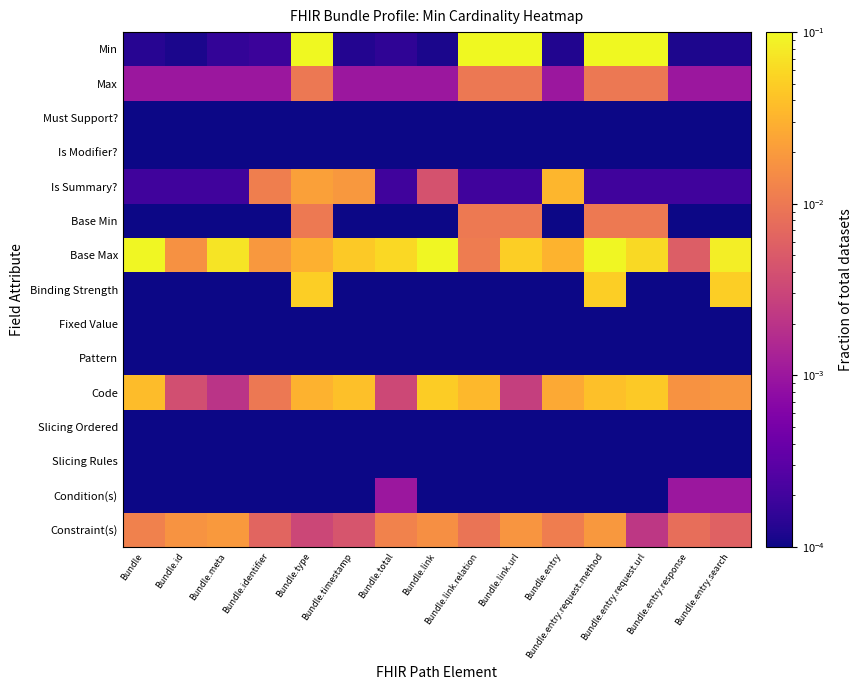

Reading left to right, transcribe all the data shown in this chart.

Min: Bundle=0.0	Bundle.id=0.0	Bundle.meta=0.0	Bundle.identifier=0.0	Bundle.type=0.1	Bundle.timestamp=0.0	Bundle.total=0.0	Bundle.link=0.0	Bundle.link.relation=0.1	Bundle.link.url=0.1	Bundle.entry=0.0	Bundle.entry.request.method=0.1	Bundle.entry.request.url=0.1	Bundle.entry.response=0.0	Bundle.entry.search=0.0
Max: Bundle=0.0	Bundle.id=0.0	Bundle.meta=0.0	Bundle.identifier=0.0	Bundle.type=0.0	Bundle.timestamp=0.0	Bundle.total=0.0	Bundle.link=0.0	Bundle.link.relation=0.0	Bundle.link.url=0.0	Bundle.entry=0.0	Bundle.entry.request.method=0.0	Bundle.entry.request.url=0.0	Bundle.entry.response=0.0	Bundle.entry.search=0.0
Must Support?: Bundle=0.0	Bundle.id=0.0	Bundle.meta=0.0	Bundle.identifier=0.0	Bundle.type=0.0	Bundle.timestamp=0.0	Bundle.total=0.0	Bundle.link=0.0	Bundle.link.relation=0.0	Bundle.link.url=0.0	Bundle.entry=0.0	Bundle.entry.request.method=0.0	Bundle.entry.request.url=0.0	Bundle.entry.response=0.0	Bundle.entry.search=0.0
Is Modifier?: Bundle=0.0	Bundle.id=0.0	Bundle.meta=0.0	Bundle.identifier=0.0	Bundle.type=0.0	Bundle.timestamp=0.0	Bundle.total=0.0	Bundle.link=0.0	Bundle.link.relation=0.0	Bundle.link.url=0.0	Bundle.entry=0.0	Bundle.entry.request.method=0.0	Bundle.entry.request.url=0.0	Bundle.entry.response=0.0	Bundle.entry.search=0.0
Is Summary?: Bundle=0.0	Bundle.id=0.0	Bundle.meta=0.0	Bundle.identifier=0.0	Bundle.type=0.0	Bundle.timestamp=0.0	Bundle.total=0.0	Bundle.link=0.0	Bundle.link.relation=0.0	Bundle.link.url=0.0	Bundle.entry=0.0	Bundle.entry.request.method=0.0	Bundle.entry.request.url=0.0	Bundle.entry.response=0.0	Bundle.entry.search=0.0
Base Min: Bundle=0.0	Bundle.id=0.0	Bundle.meta=0.0	Bundle.identifier=0.0	Bundle.type=0.0	Bundle.timestamp=0.0	Bundle.total=0.0	Bundle.link=0.0	Bundle.link.relation=0.0	Bundle.link.url=0.0	Bundle.entry=0.0	Bundle.entry.request.method=0.0	Bundle.entry.request.url=0.0	Bundle.entry.response=0.0	Bundle.entry.search=0.0
Base Max: Bundle=0.1	Bundle.id=0.0	Bundle.meta=0.1	Bundle.identifier=0.0	Bundle.type=0.0	Bundle.timestamp=0.0	Bundle.total=0.1	Bundle.link=0.1	Bundle.link.relation=0.0	Bundle.link.url=0.1	Bundle.entry=0.0	Bundle.entry.request.method=0.1	Bundle.entry.request.url=0.1	Bundle.entry.response=0.0	Bundle.entry.search=0.1
Binding Strength: Bundle=0.0	Bundle.id=0.0	Bundle.meta=0.0	Bundle.identifier=0.0	Bundle.type=0.1	Bundle.timestamp=0.0	Bundle.total=0.0	Bundle.link=0.0	Bundle.link.relation=0.0	Bundle.link.url=0.0	Bundle.entry=0.0	Bundle.entry.request.method=0.1	Bundle.entry.request.url=0.0	Bundle.entry.response=0.0	Bundle.entry.search=0.1
Fixed Value: Bundle=0.0	Bundle.id=0.0	Bundle.meta=0.0	Bundle.identifier=0.0	Bundle.type=0.0	Bundle.timestamp=0.0	Bundle.total=0.0	Bundle.link=0.0	Bundle.link.relation=0.0	Bundle.link.url=0.0	Bundle.entry=0.0	Bundle.entry.request.method=0.0	Bundle.entry.request.url=0.0	Bundle.entry.response=0.0	Bundle.entry.search=0.0
Pattern: Bundle=0.0	Bundle.id=0.0	Bundle.meta=0.0	Bundle.identifier=0.0	Bundle.type=0.0	Bundle.timestamp=0.0	Bundle.total=0.0	Bundle.link=0.0	Bundle.link.relation=0.0	Bundle.link.url=0.0	Bundle.entry=0.0	Bundle.entry.request.method=0.0	Bundle.entry.request.url=0.0	Bundle.entry.response=0.0	Bundle.entry.search=0.0
Code: Bundle=0.0	Bundle.id=0.0	Bundle.meta=0.0	Bundle.identifier=0.0	Bundle.type=0.0	Bundle.timestamp=0.0	Bundle.total=0.0	Bundle.link=0.0	Bundle.link.relation=0.0	Bundle.link.url=0.0	Bundle.entry=0.0	Bundle.entry.request.method=0.0	Bundle.entry.request.url=0.0	Bundle.entry.response=0.0	Bundle.entry.search=0.0
Slicing Ordered: Bundle=0.0	Bundle.id=0.0	Bundle.meta=0.0	Bundle.identifier=0.0	Bundle.type=0.0	Bundle.timestamp=0.0	Bundle.total=0.0	Bundle.link=0.0	Bundle.link.relation=0.0	Bundle.link.url=0.0	Bundle.entry=0.0	Bundle.entry.request.method=0.0	Bundle.entry.request.url=0.0	Bundle.entry.response=0.0	Bundle.entry.search=0.0
Slicing Rules: Bundle=0.0	Bundle.id=0.0	Bundle.meta=0.0	Bundle.identifier=0.0	Bundle.type=0.0	Bundle.timestamp=0.0	Bundle.total=0.0	Bundle.link=0.0	Bundle.link.relation=0.0	Bundle.link.url=0.0	Bundle.entry=0.0	Bundle.entry.request.method=0.0	Bundle.entry.request.url=0.0	Bundle.entry.response=0.0	Bundle.entry.search=0.0
Condition(s): Bundle=0.0	Bundle.id=0.0	Bundle.meta=0.0	Bundle.identifier=0.0	Bundle.type=0.0	Bundle.timestamp=0.0	Bundle.total=0.0	Bundle.link=0.0	Bundle.link.relation=0.0	Bundle.link.url=0.0	Bundle.entry=0.0	Bundle.entry.request.method=0.0	Bundle.entry.request.url=0.0	Bundle.entry.response=0.0	Bundle.entry.search=0.0
Constraint(s): Bundle=0.0	Bundle.id=0.0	Bundle.meta=0.0	Bundle.identifier=0.0	Bundle.type=0.0	Bundle.timestamp=0.0	Bundle.total=0.0	Bundle.link=0.0	Bundle.link.relation=0.0	Bundle.link.url=0.0	Bundle.entry=0.0	Bundle.entry.request.method=0.0	Bundle.entry.request.url=0.0	Bundle.entry.response=0.0	Bundle.entry.search=0.0